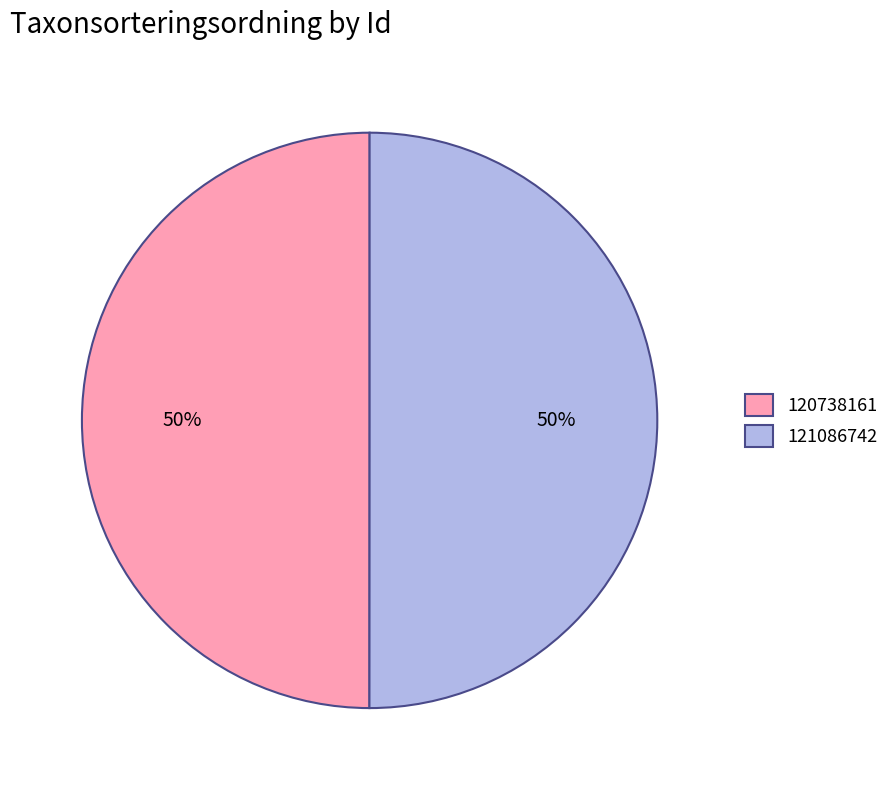

Is it true that 121086742 is 44% of the pie?

False